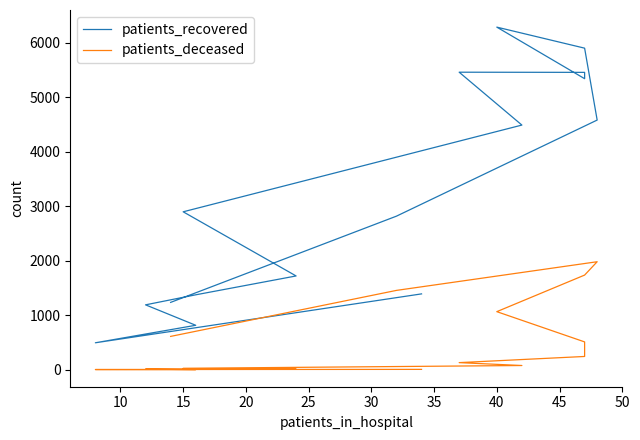

In patients_deceased, how many points are higher than both neighbors (excluding endpoints)?

1